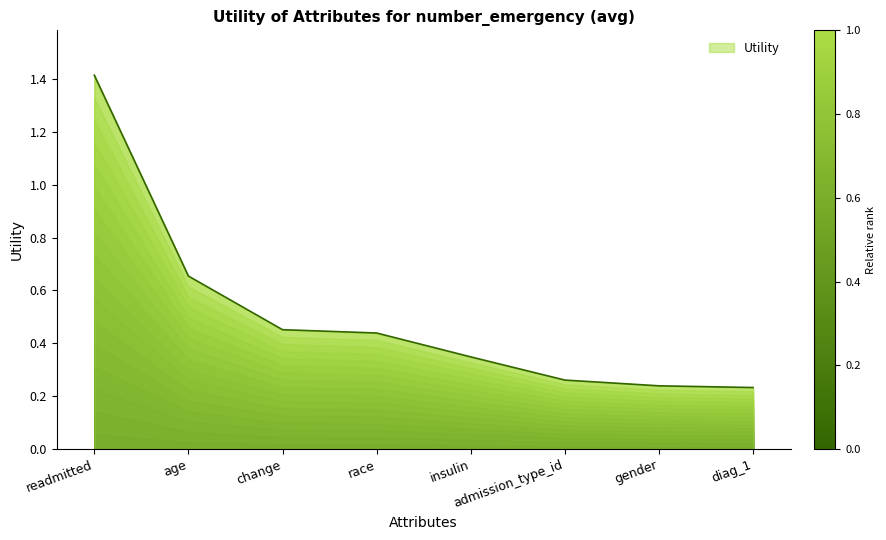

List the labels in order of value, largest first.

readmitted, age, change, race, insulin, admission_type_id, gender, diag_1